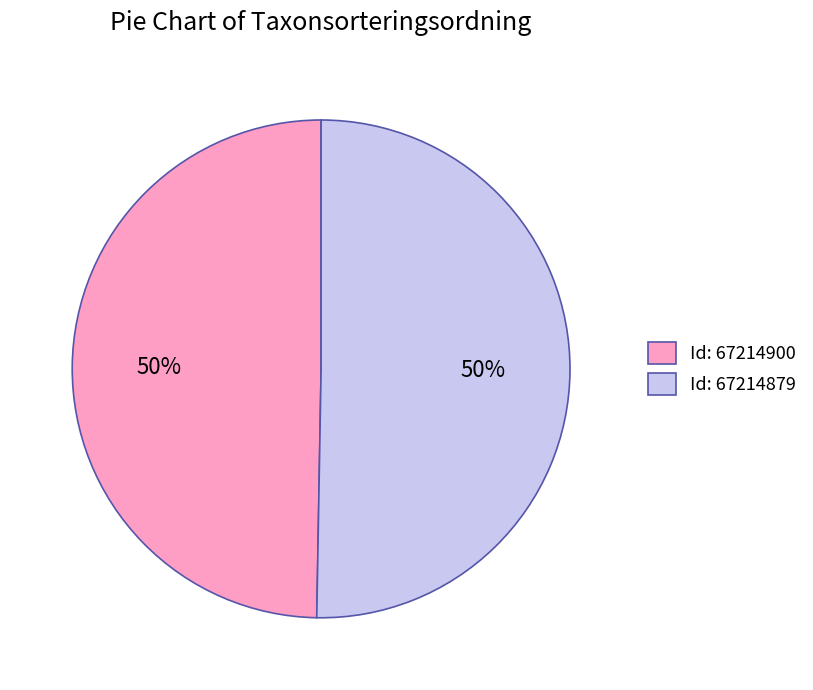

True or false: Id: 67214879 accounts for 65% of the total.

False